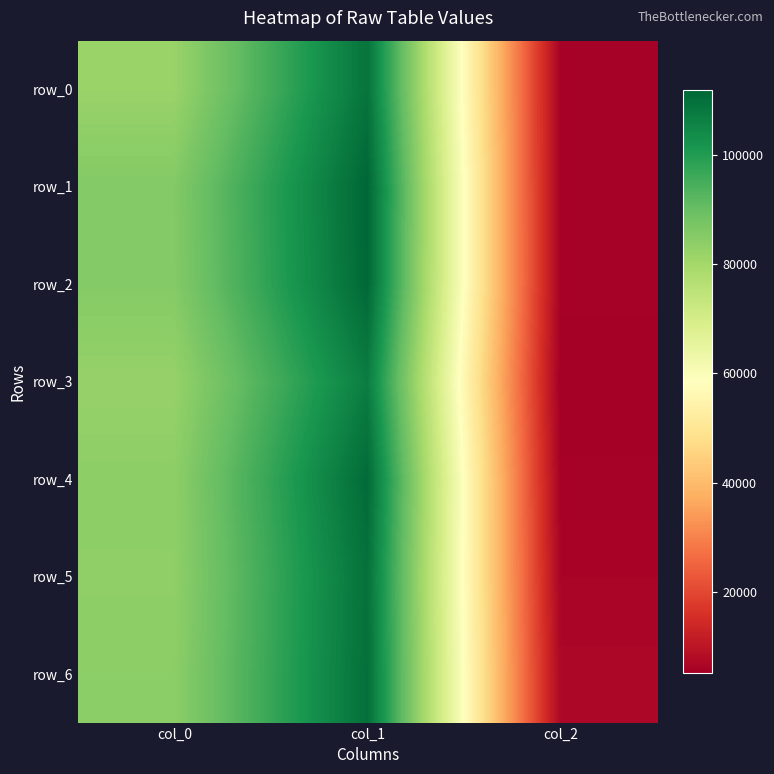

What is the total value across all series at col_2?

40962.9